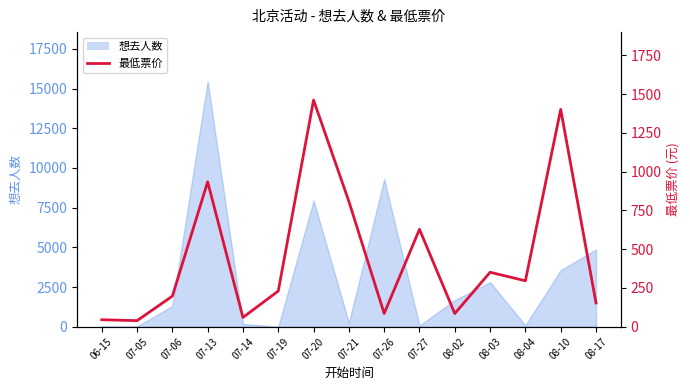

How many values exceed 230?

7